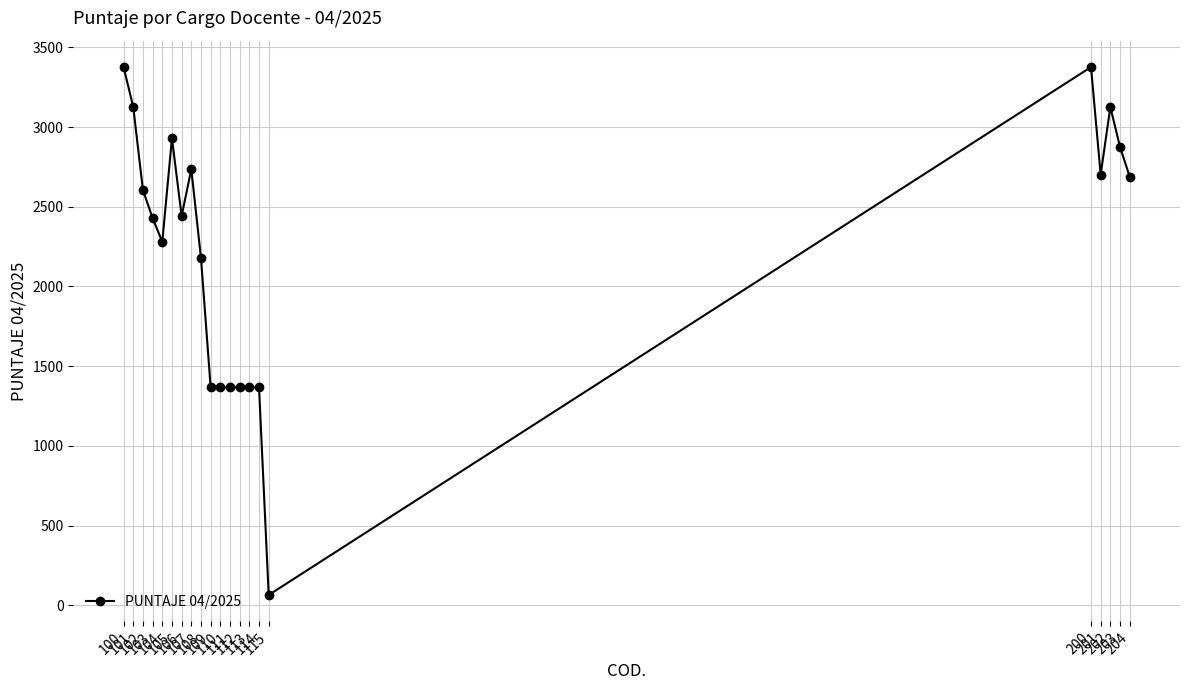

How many lines are shown in the chart?

1